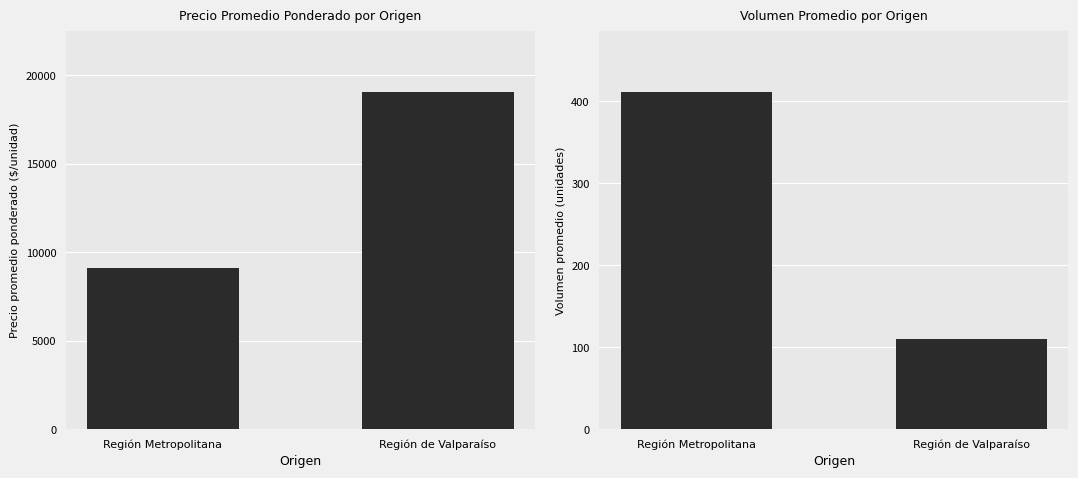

At which label does Volumen promedio reach its peak?

Región Metropolitana